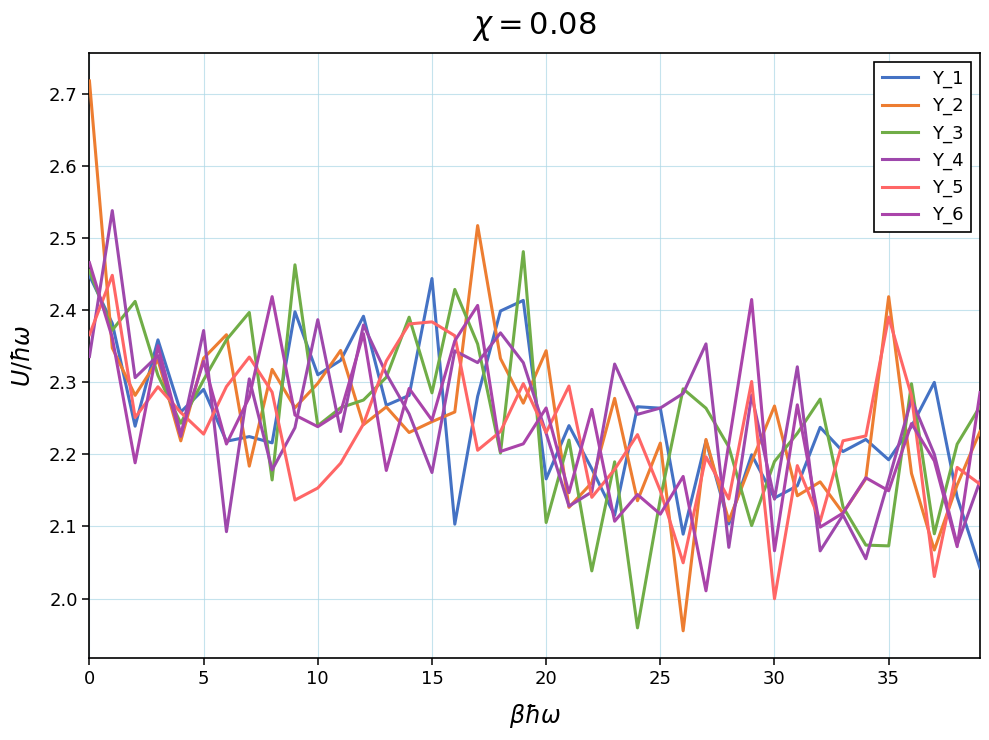

How many lines are shown in the chart?

6